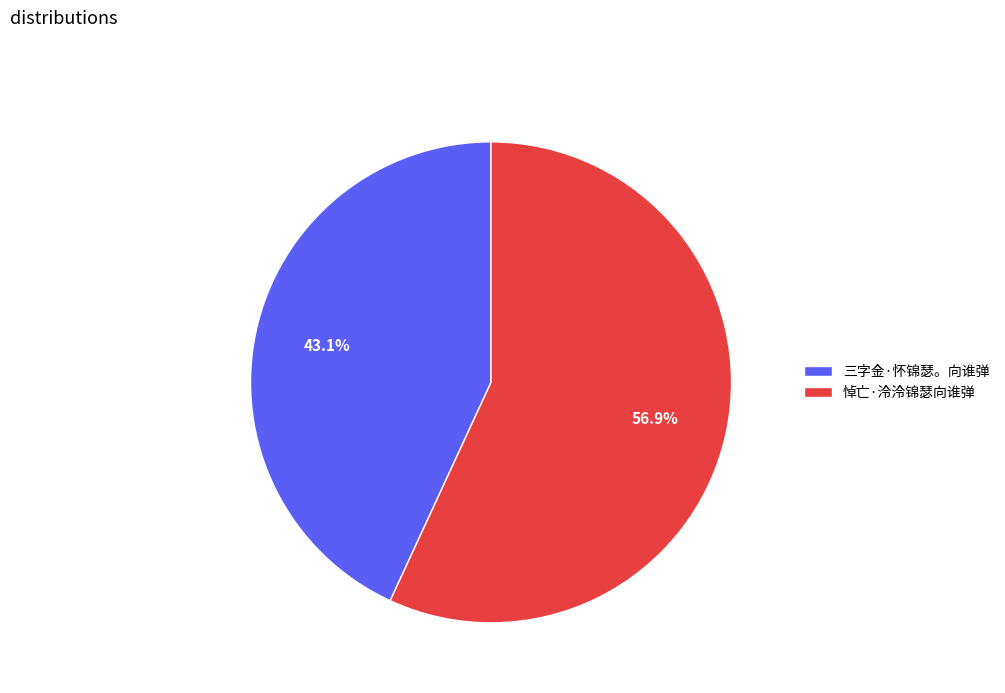

What is the majority slice?

悼亡·泠泠锦瑟向谁弹